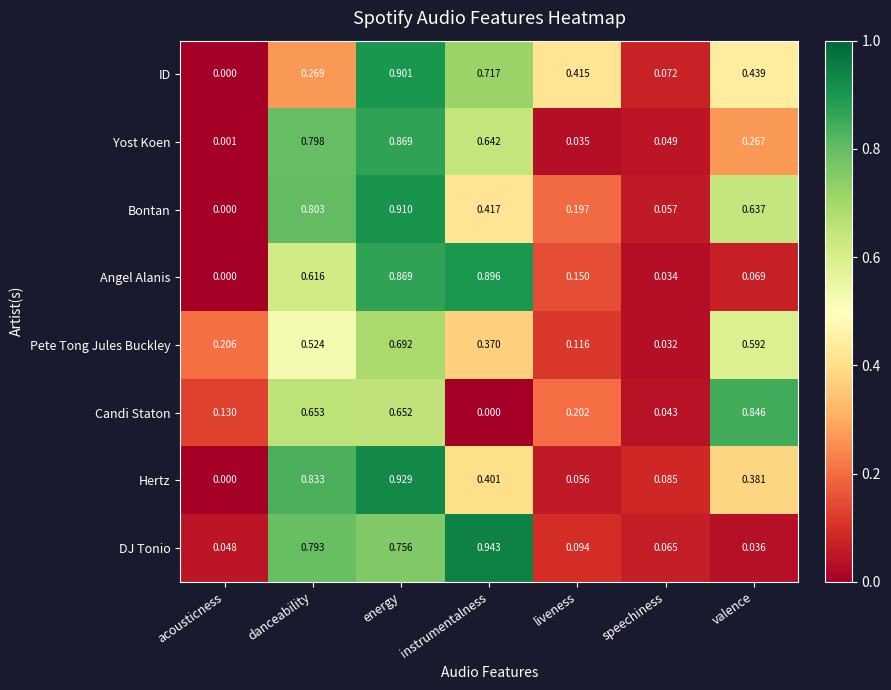

How many categories are shown in the chart?

7